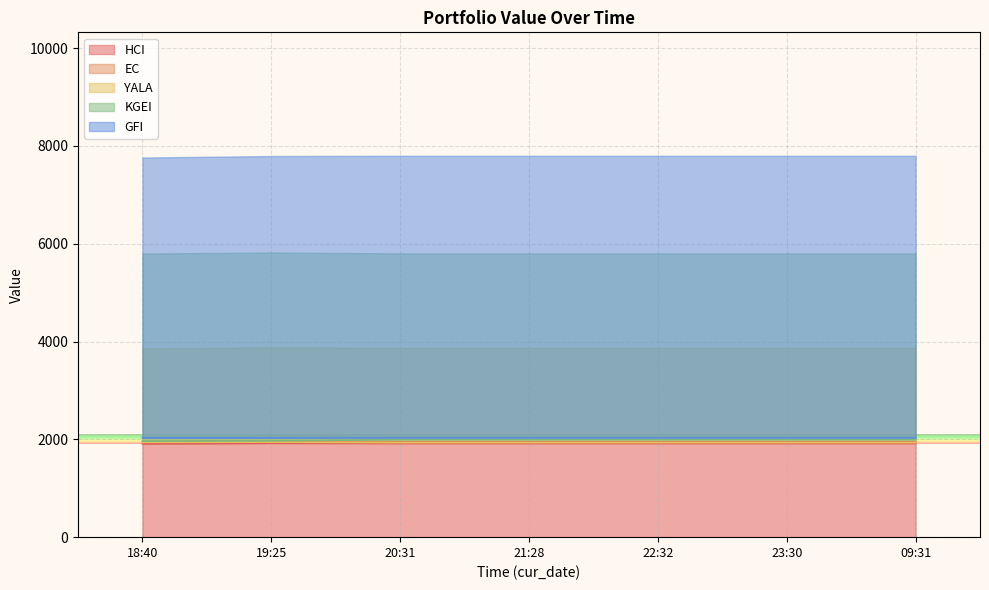

What is the value of the KGEI point at the 7th from the left?

1995.3